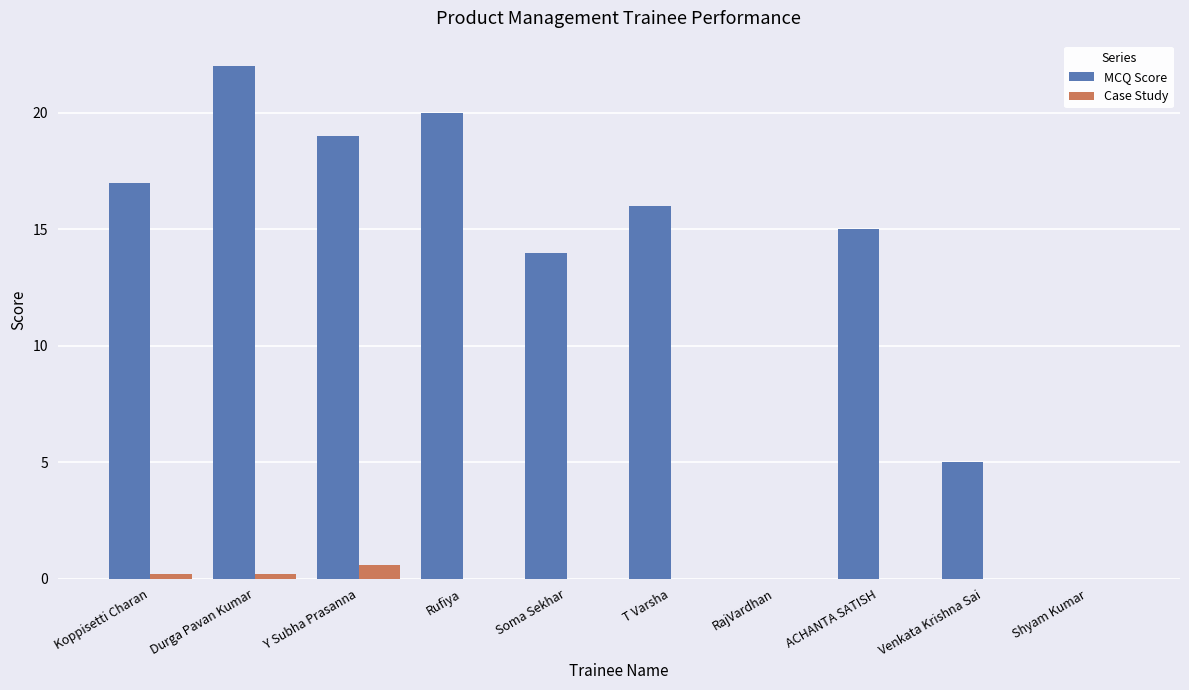

Is the value of Case Study at Shyam Kumar greater than the value of MCQ Score at Y Subha Prasanna?

No